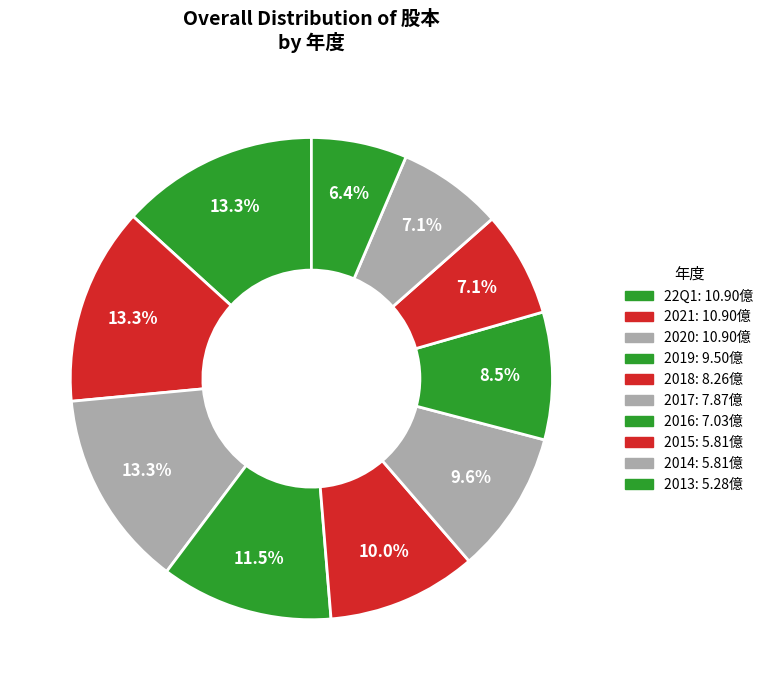

How many slices are in this pie chart?

10